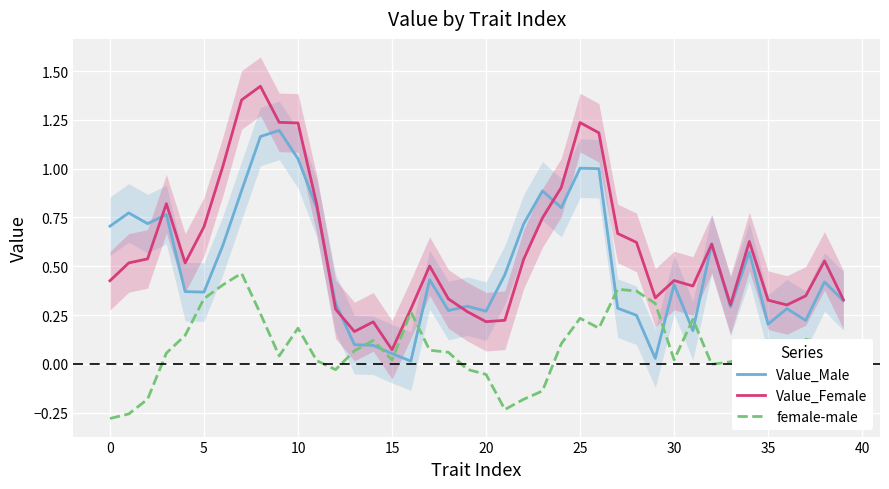

At which label does Value_Female reach its minimum?

15